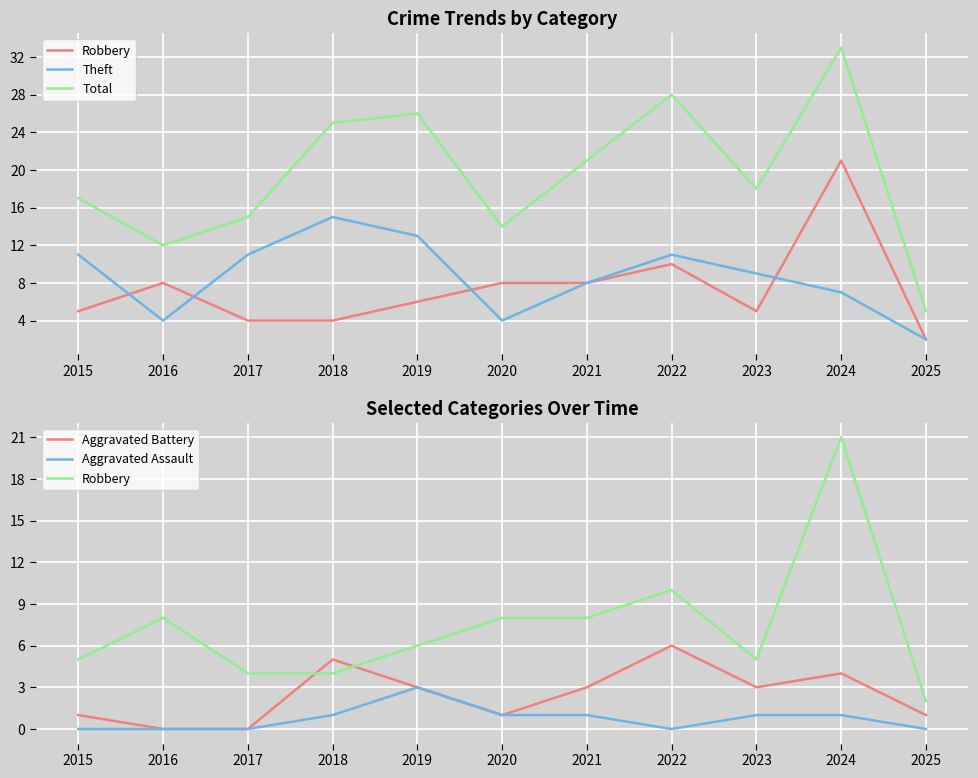

Reading left to right, transcribe all the data shown in this chart.

Robbery: 2015=5	2016=8	2017=4	2018=4	2019=6	2020=8	2021=8	2022=10	2023=5	2024=21	2025=2
Theft: 2015=11	2016=4	2017=11	2018=15	2019=13	2020=4	2021=8	2022=11	2023=9	2024=7	2025=2
Total: 2015=17	2016=12	2017=15	2018=25	2019=26	2020=14	2021=21	2022=28	2023=18	2024=33	2025=5
Aggravated Battery: 2015=1	2016=0	2017=0	2018=5	2019=3	2020=1	2021=3	2022=6	2023=3	2024=4	2025=1
Aggravated Assault: 2015=0	2016=0	2017=0	2018=1	2019=3	2020=1	2021=1	2022=0	2023=1	2024=1	2025=0